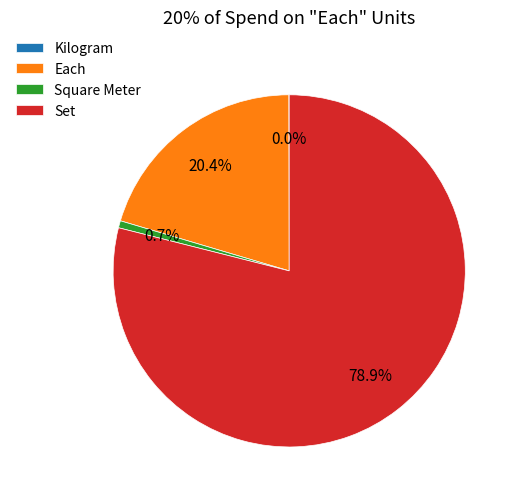

What is the majority slice?

Set